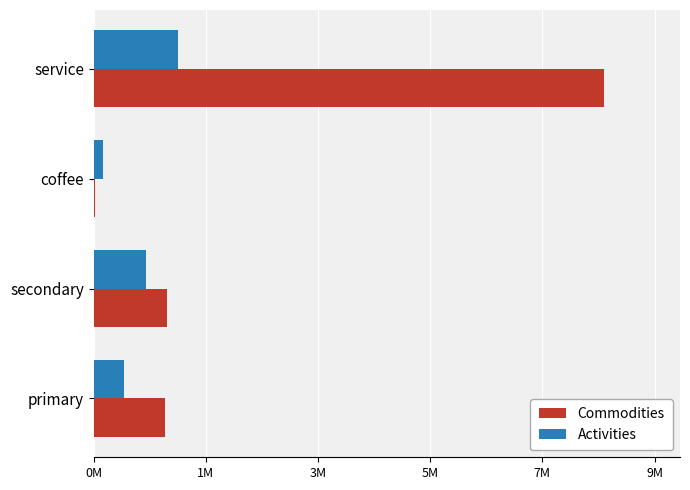

What is the average value of the Activities series?

746965.1